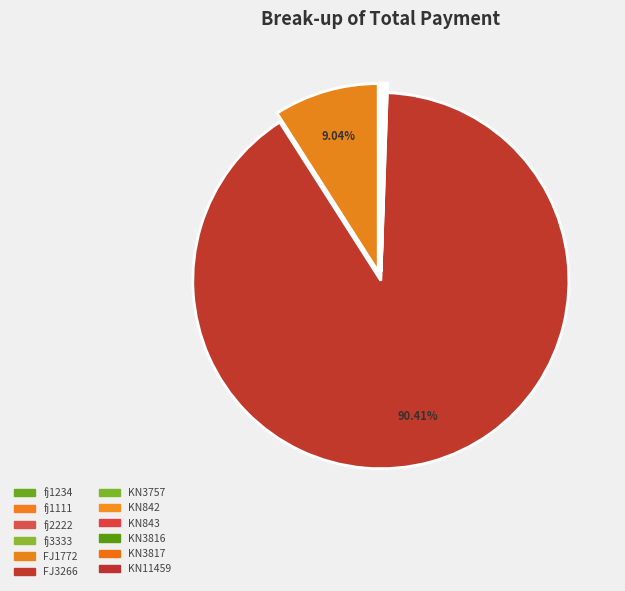

Does any single category account for the majority?

Yes